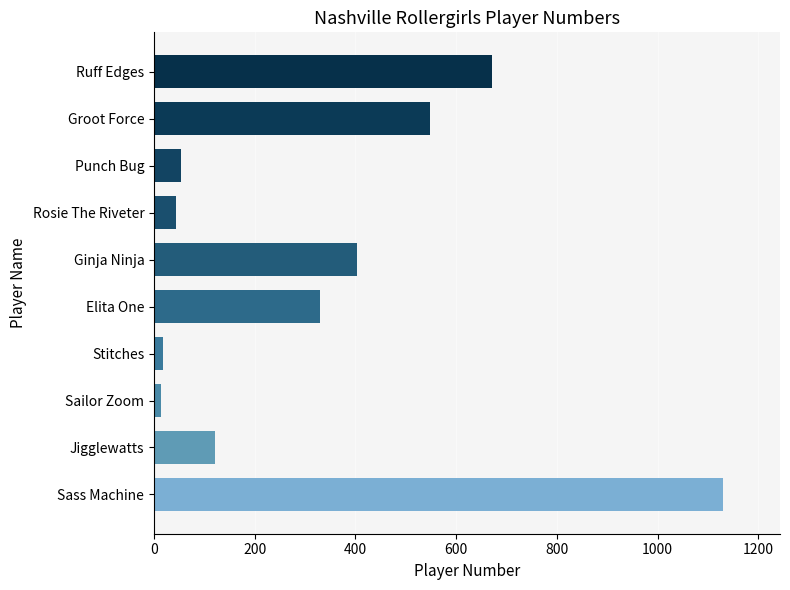

What is the maximum value shown in the chart?

1130